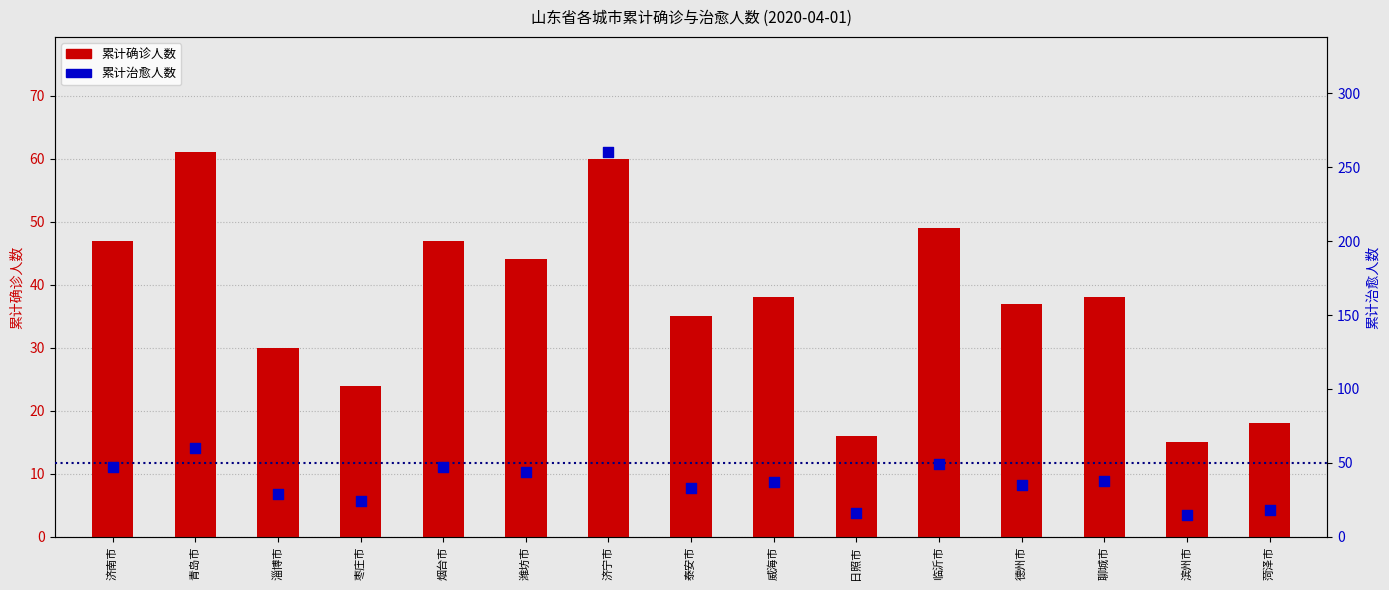

What is the total value across all series at 菏泽市?

36